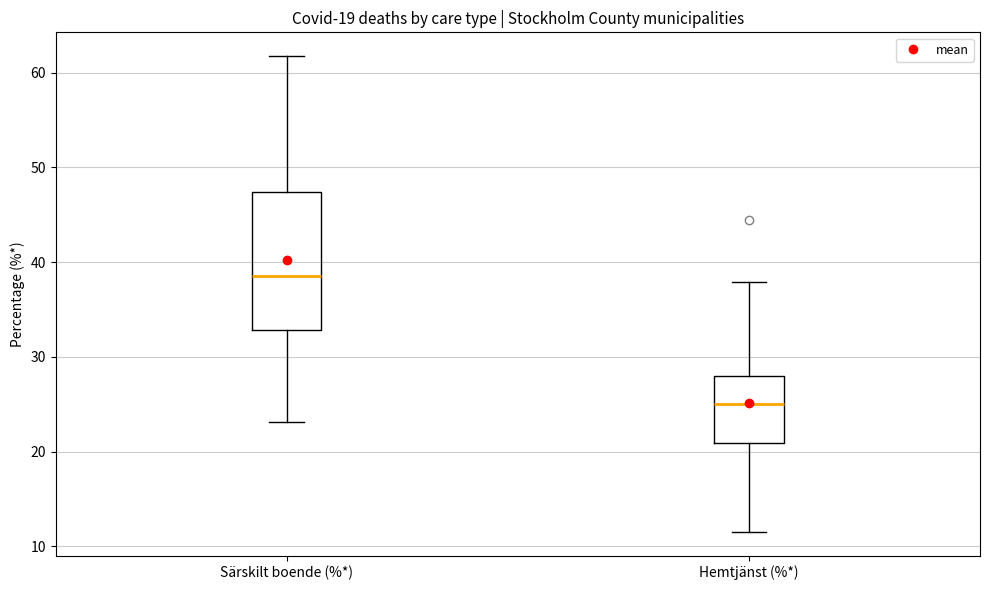

Comparing the boxes themselves (not the whiskers), which one is the tallest?

Särskilt boende (%*)